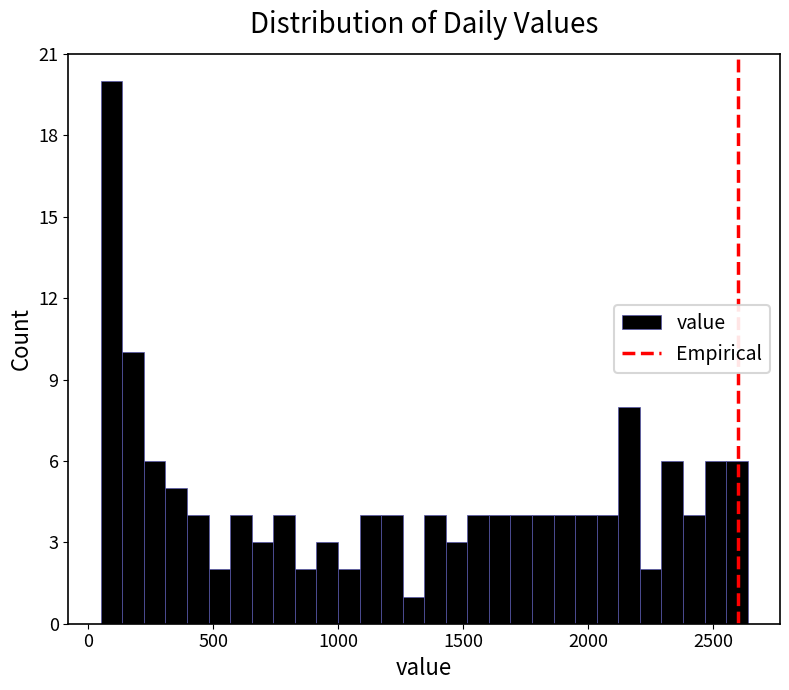

Read against the x-axis, roughly where is the centre of the tallest bar?

100